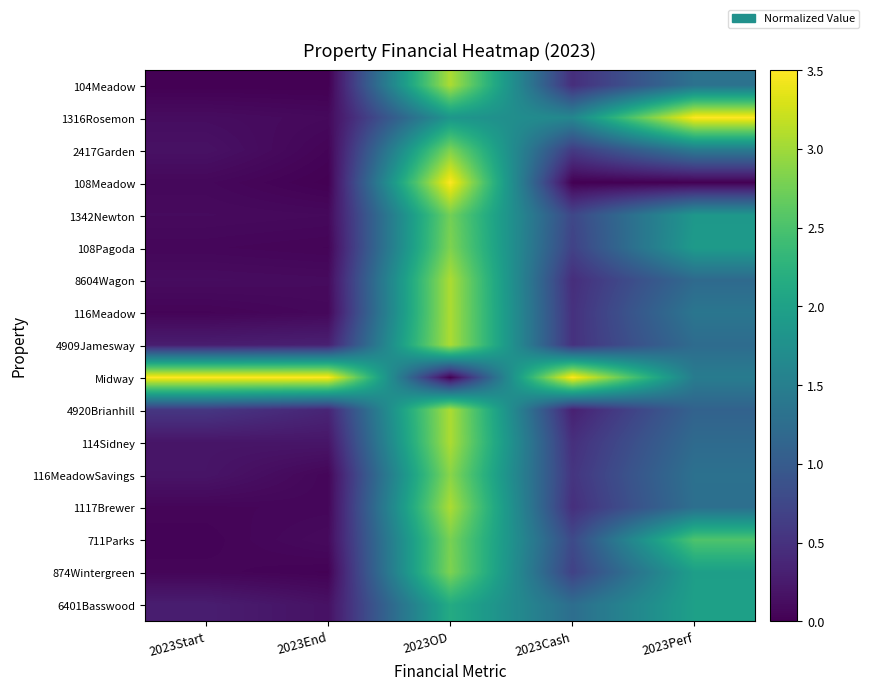

At which category is the sum across all series the highest?

2023OD